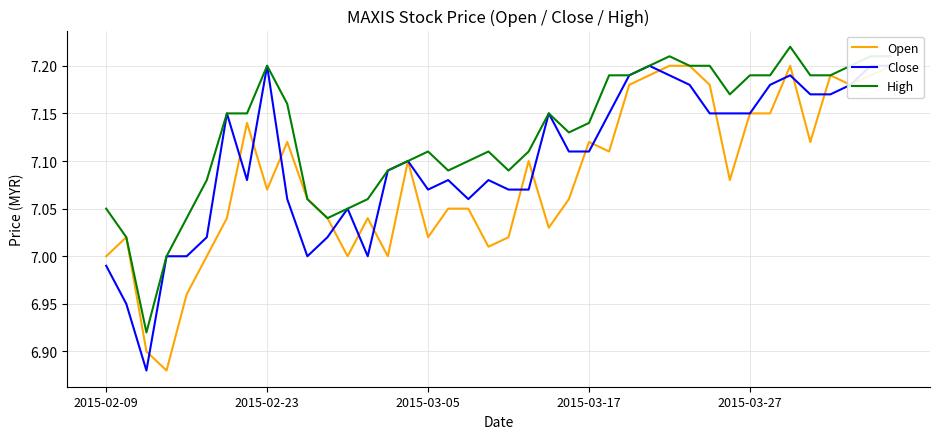

How many values in the Close series are below 7?

3